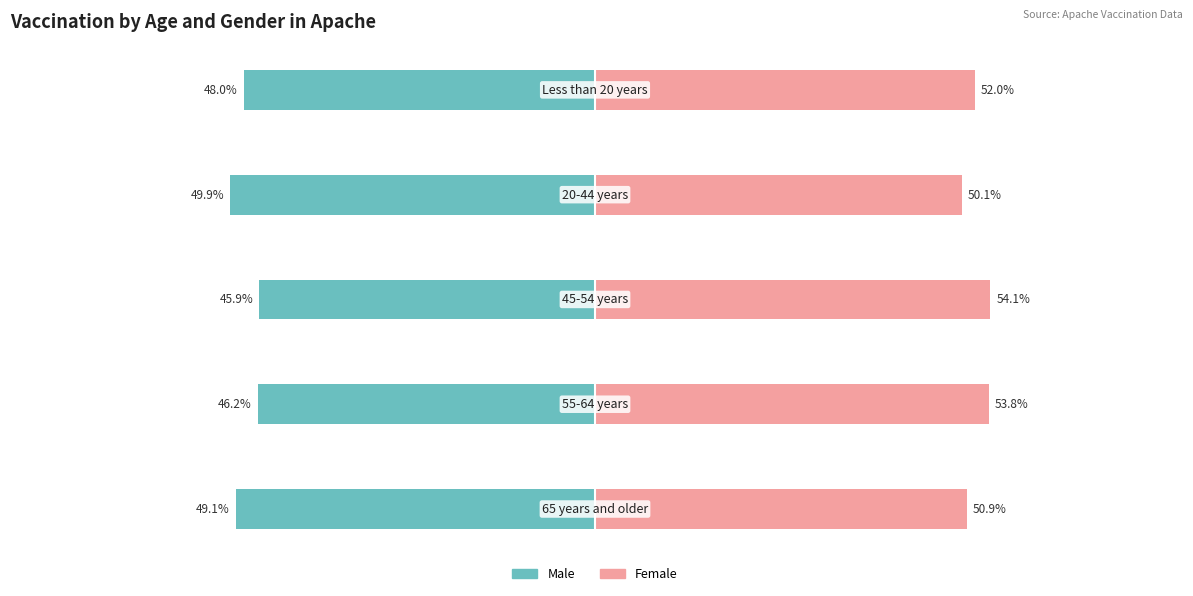

What is the sum of all Male values?

-239.1